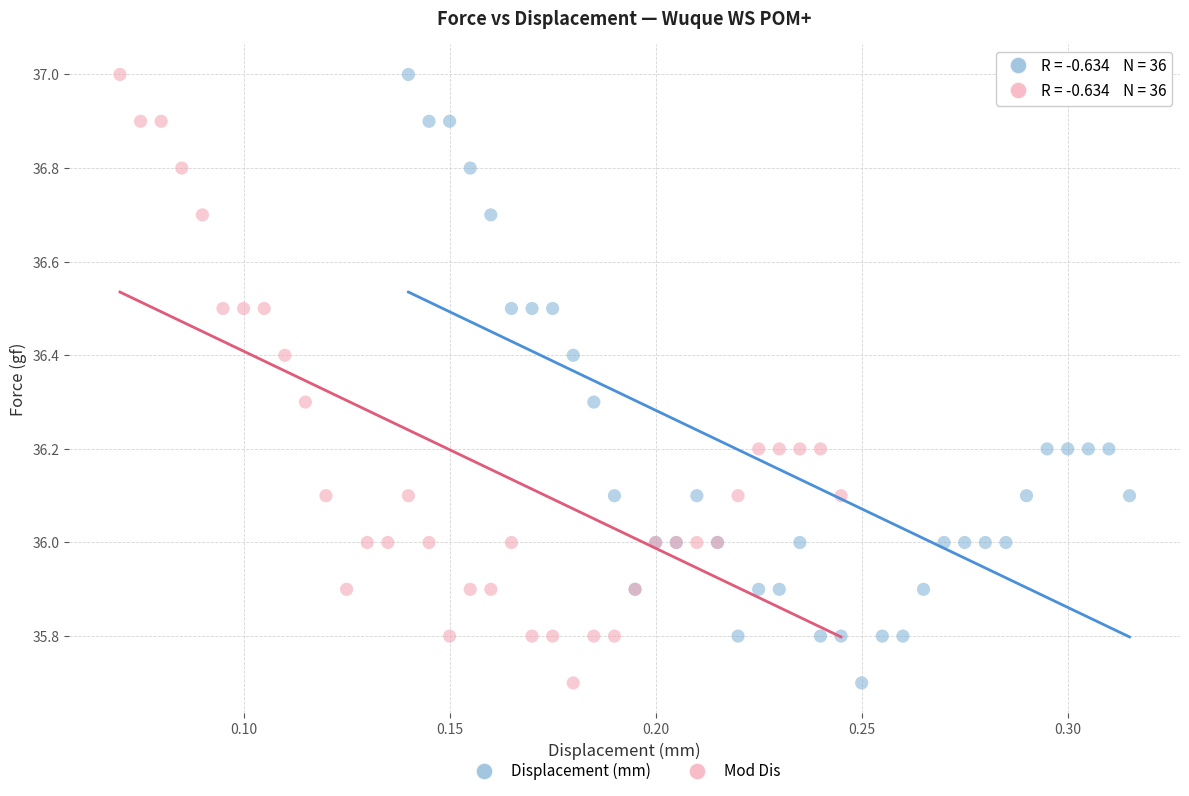

What are all the series names shown in the legend?

Displacement (mm), Mod Dis